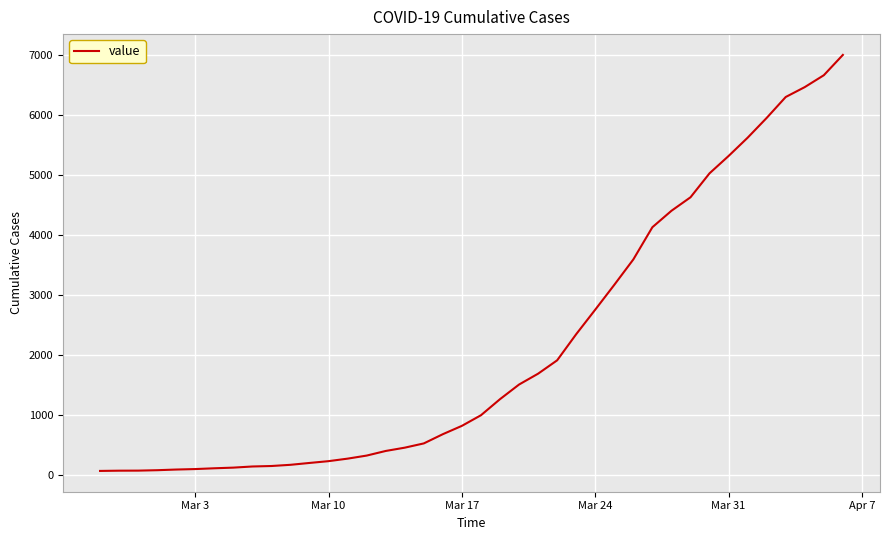

The value at Mar 17 is 1158. True or false?

False